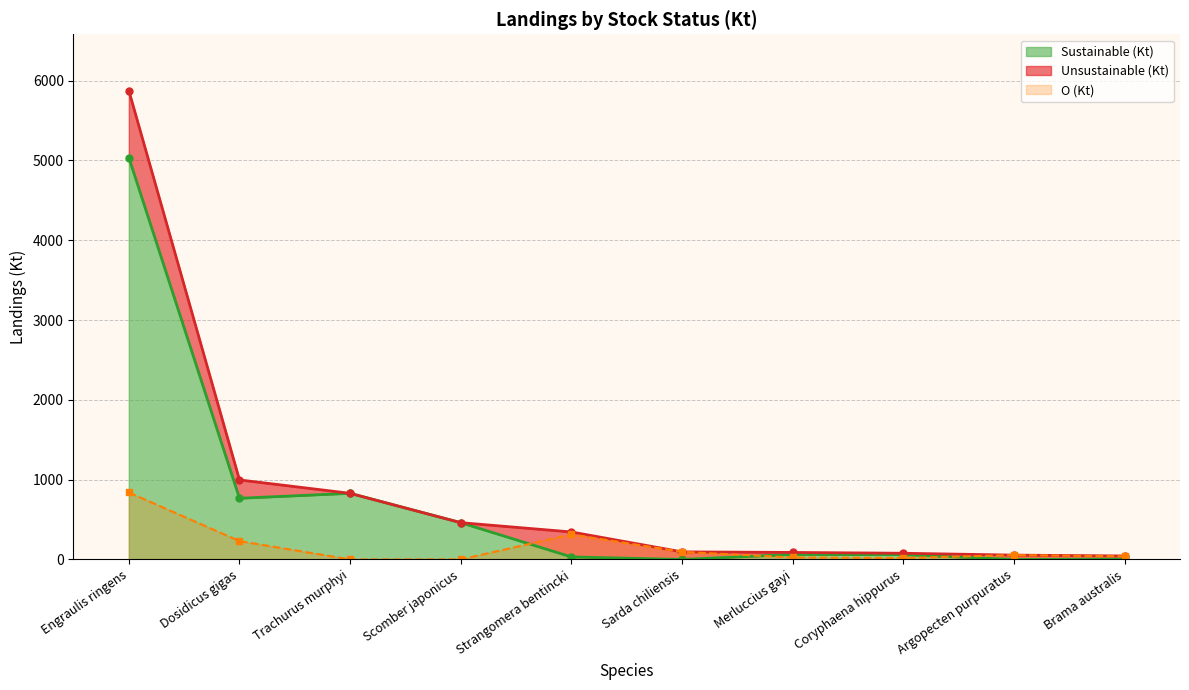

Which series changed the most between Engraulis ringens and Strangomera bentincki?

Sustainable (Kt)